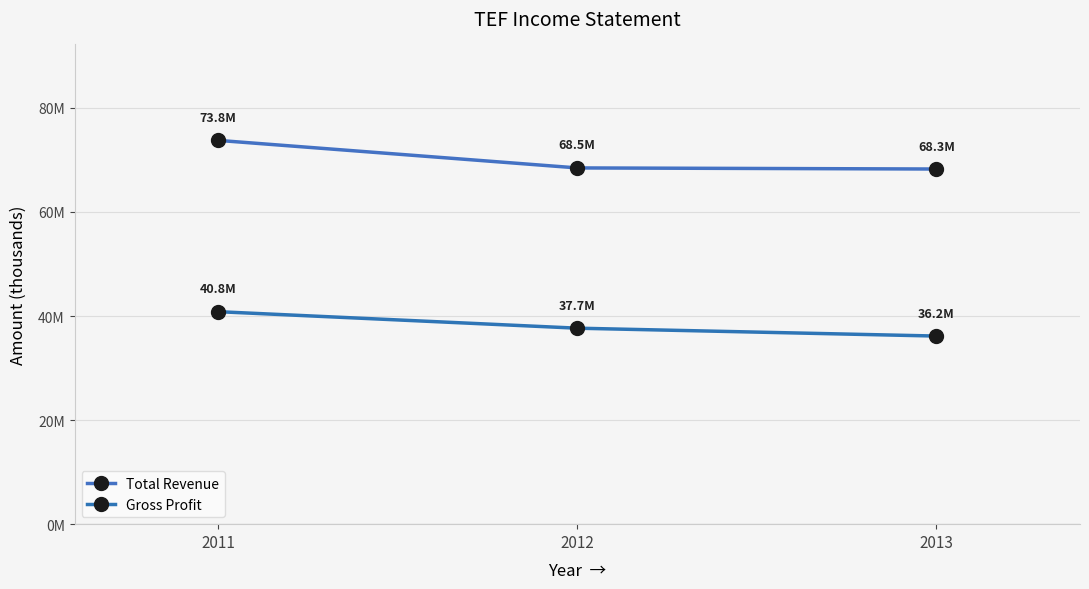

Does the chart have visible grid lines?

Yes